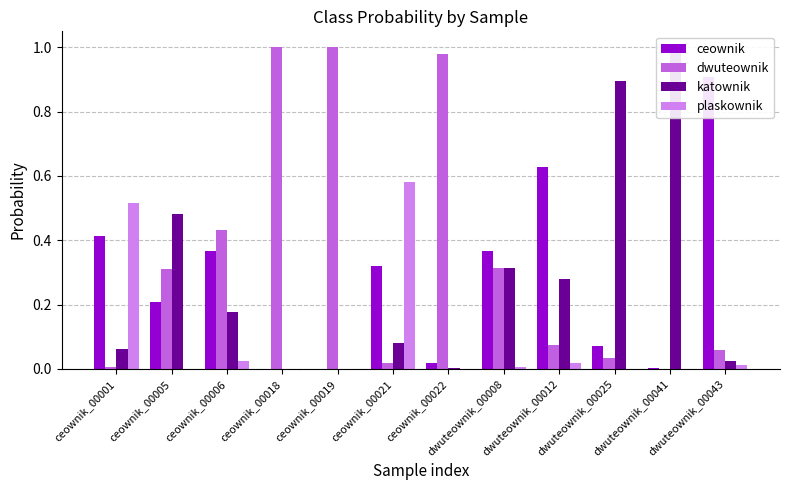

What are all the series names shown in the legend?

ceownik, dwuteownik, katownik, plaskownik